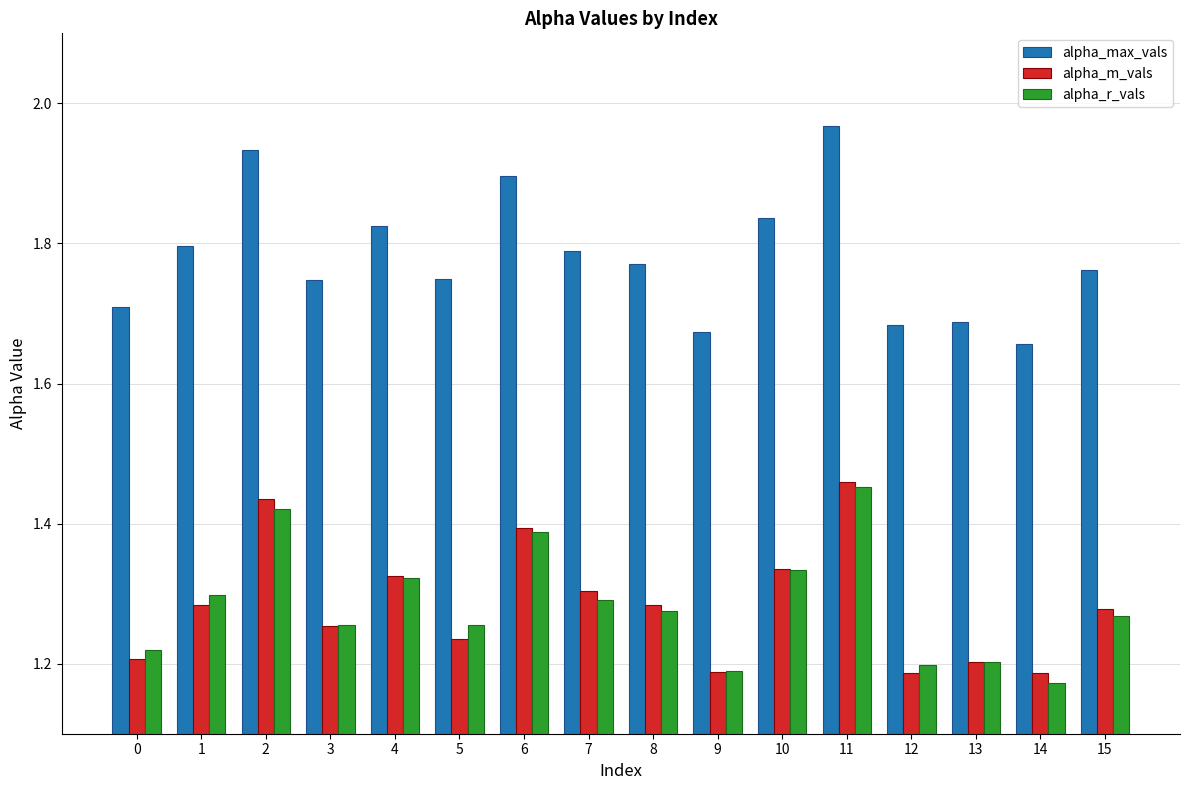

Which category has the highest value in the alpha_max_vals series?

11